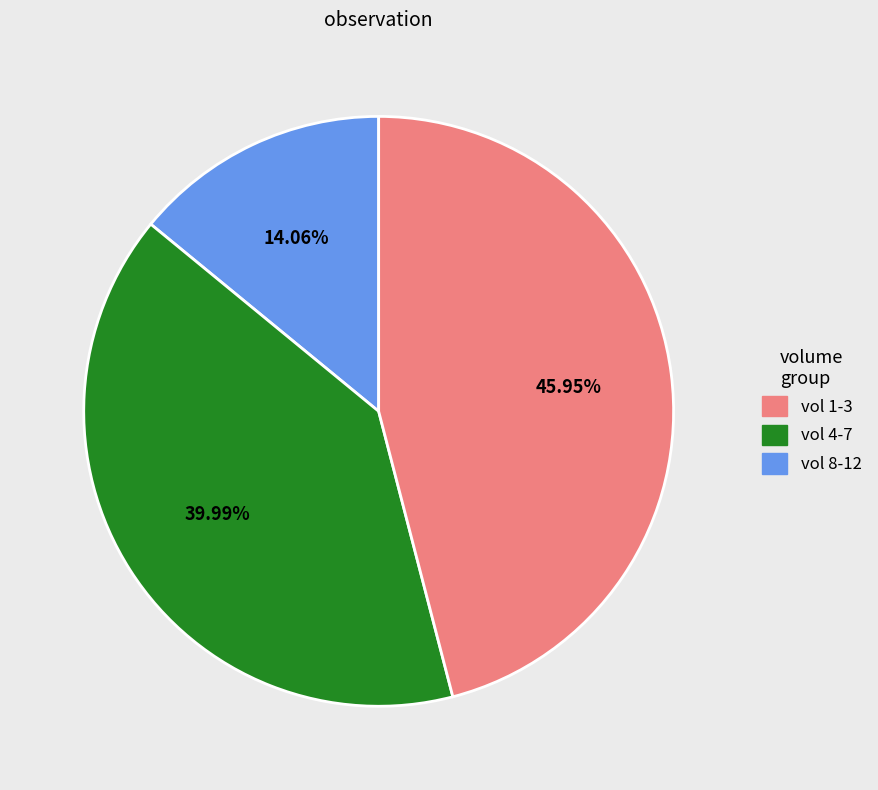

Is there any slice that represents more than half of the pie?

No